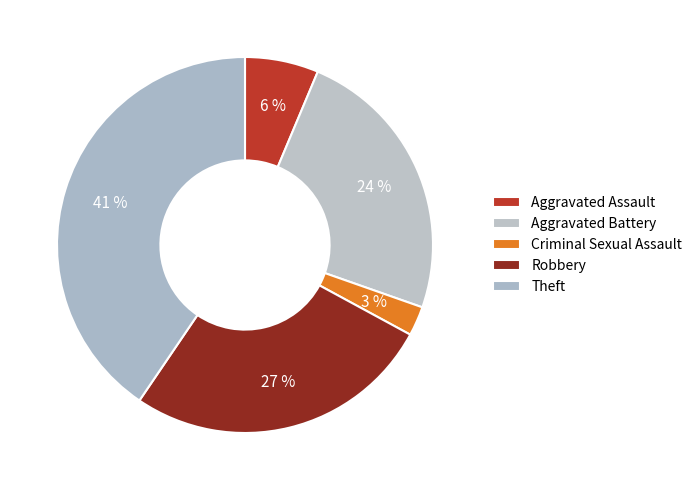

To the nearest percent, what portion does Aggravated Battery represent?

24%